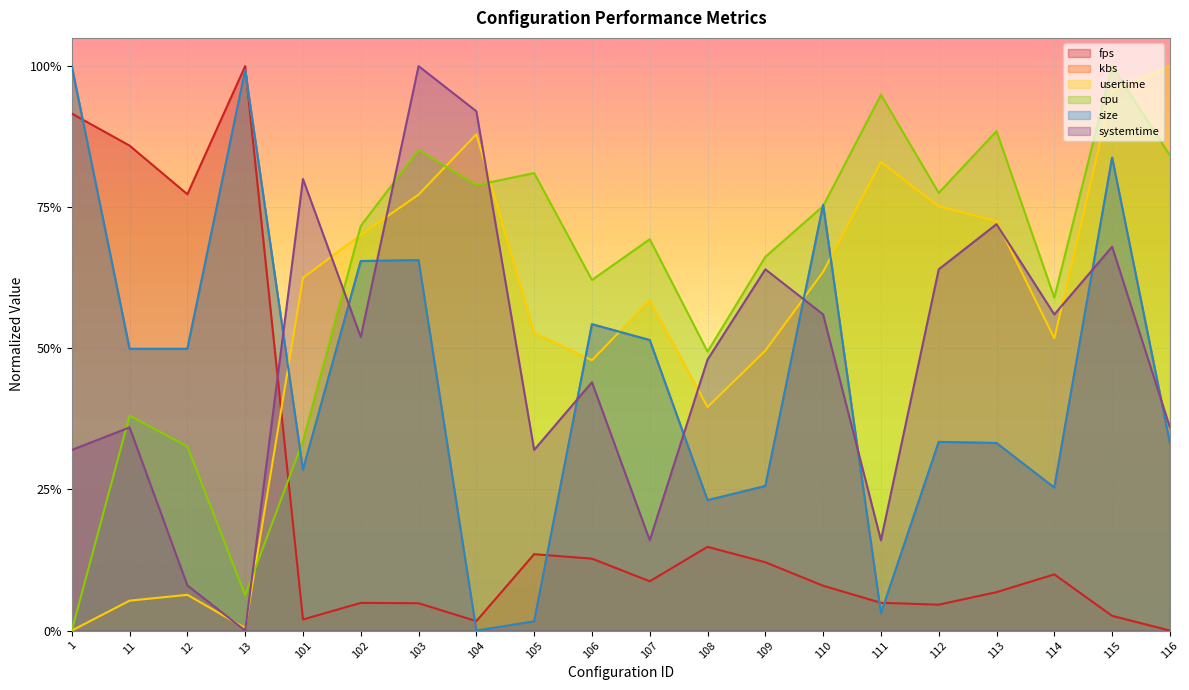

At which category does systemtime reach its first local peak?

11